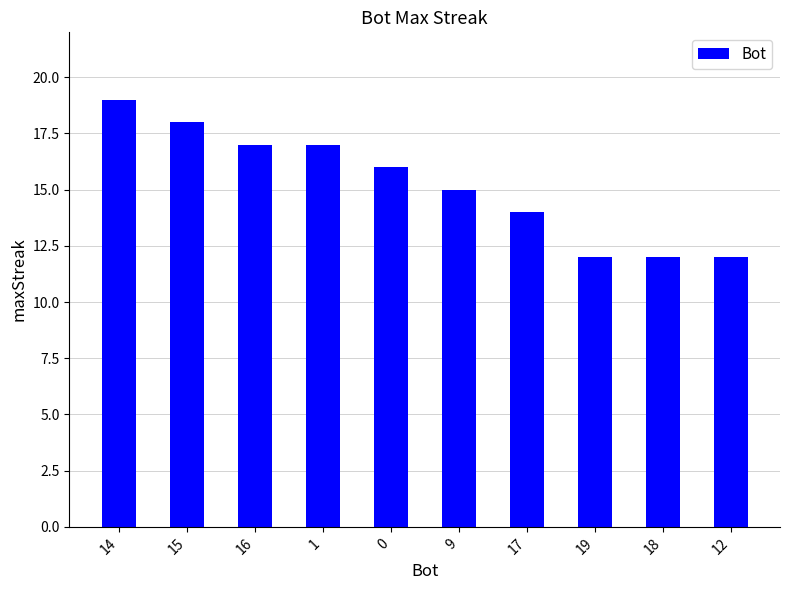

What is the sum of the values at 17 and 19?

26